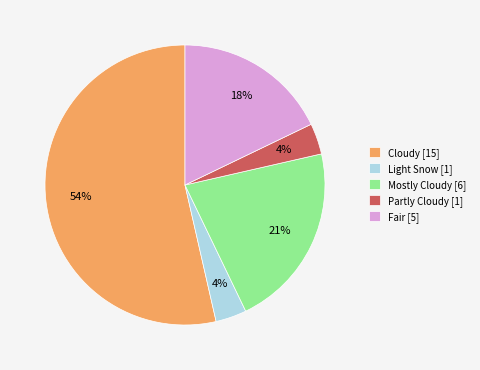

Which slice is the largest?

Cloudy [15]